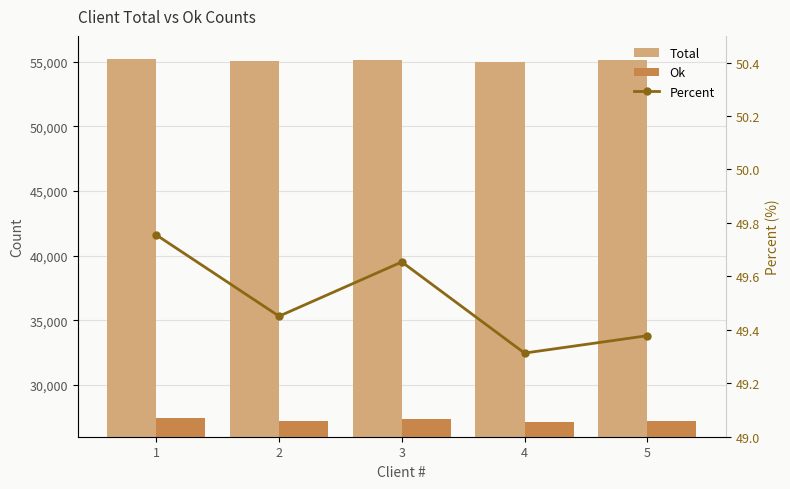

Is the value of Percent at 4 greater than the value of Total at 3?

No